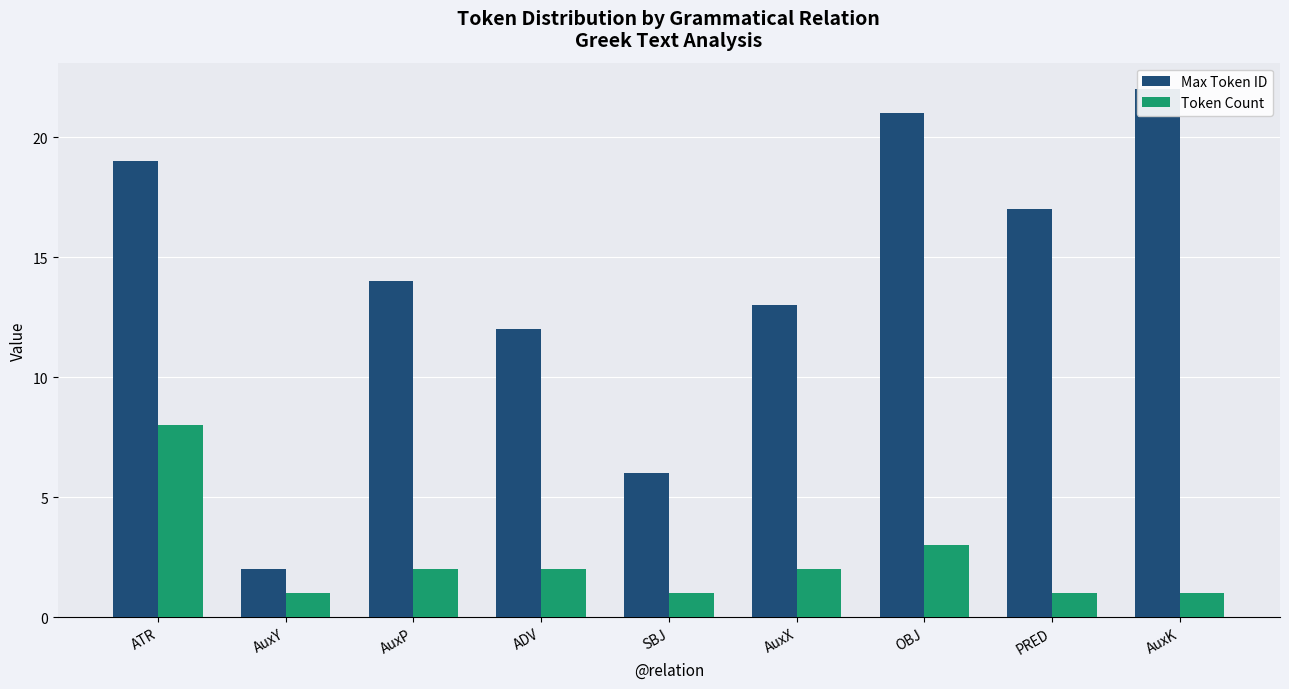

At which category is the sum across all series the highest?

ATR